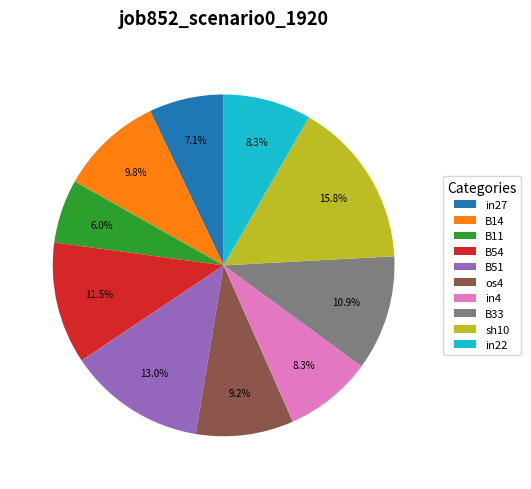

Is there a majority slice in this chart?

No